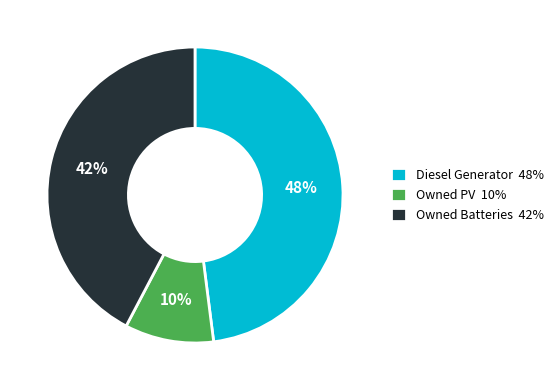

The Owned Batteries slice represents 42% of the pie. True or false?

True